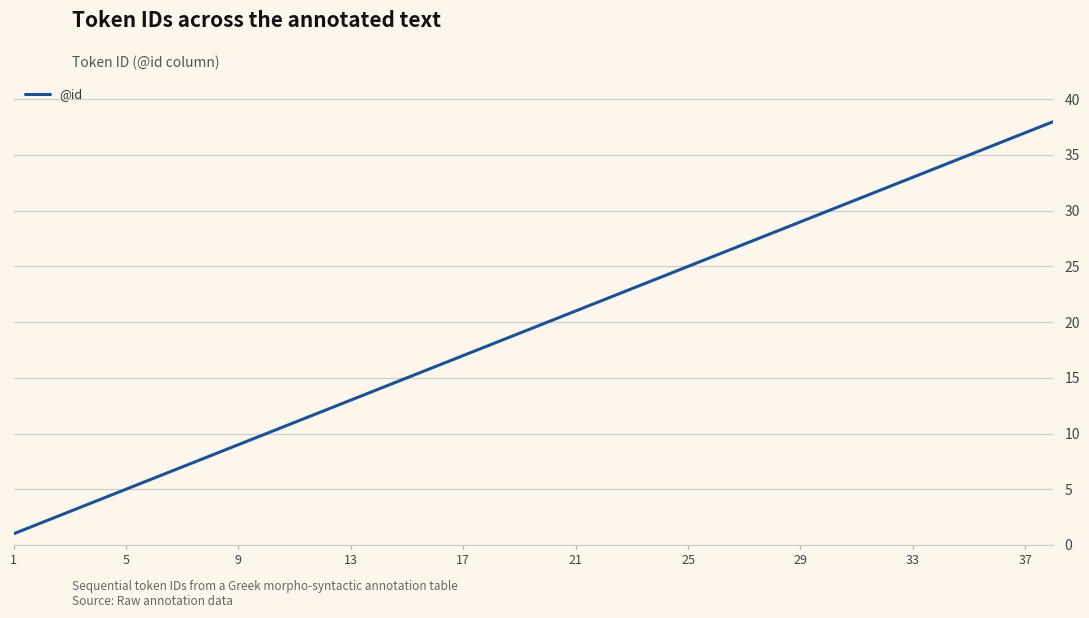

What is the difference between the maximum and minimum values?

37